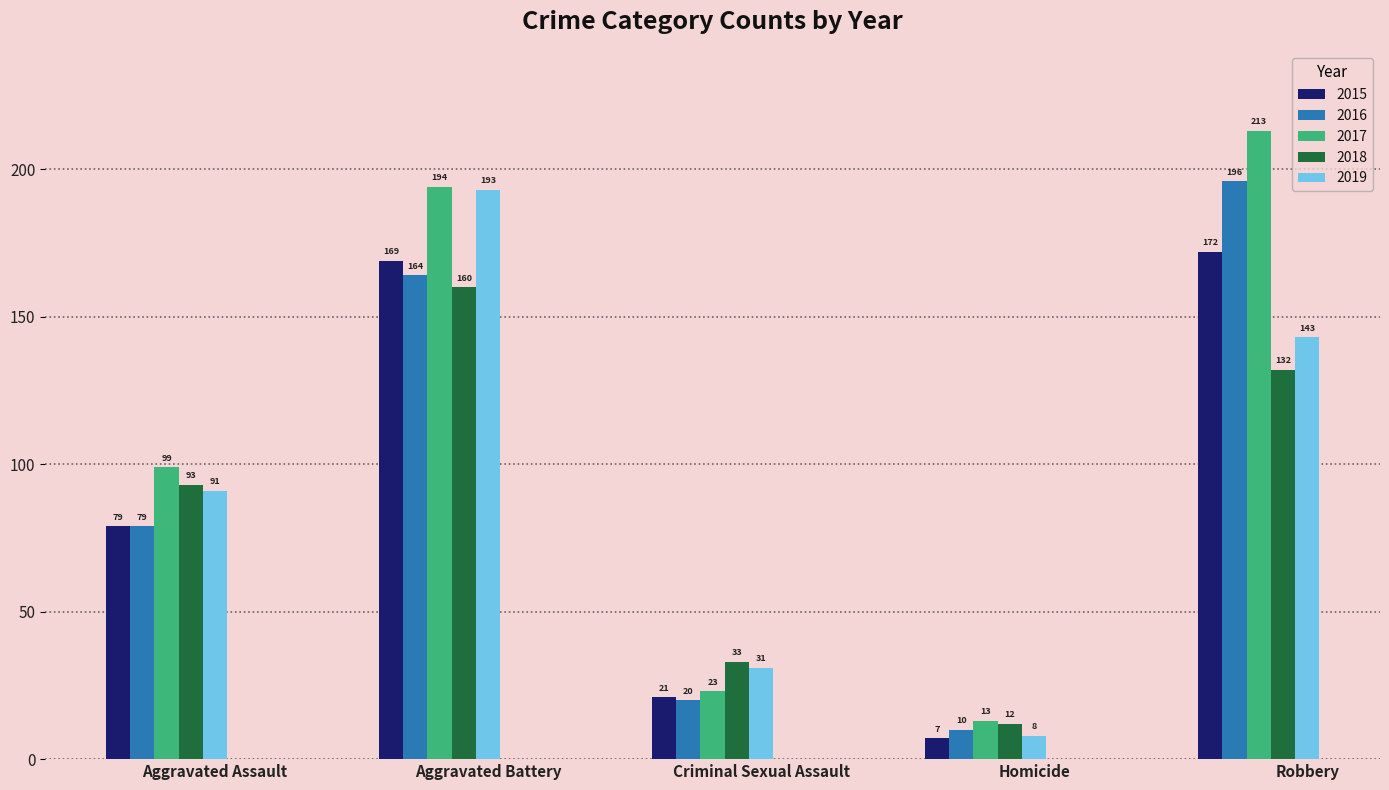

What is the total value across all series at Aggravated Battery?

880